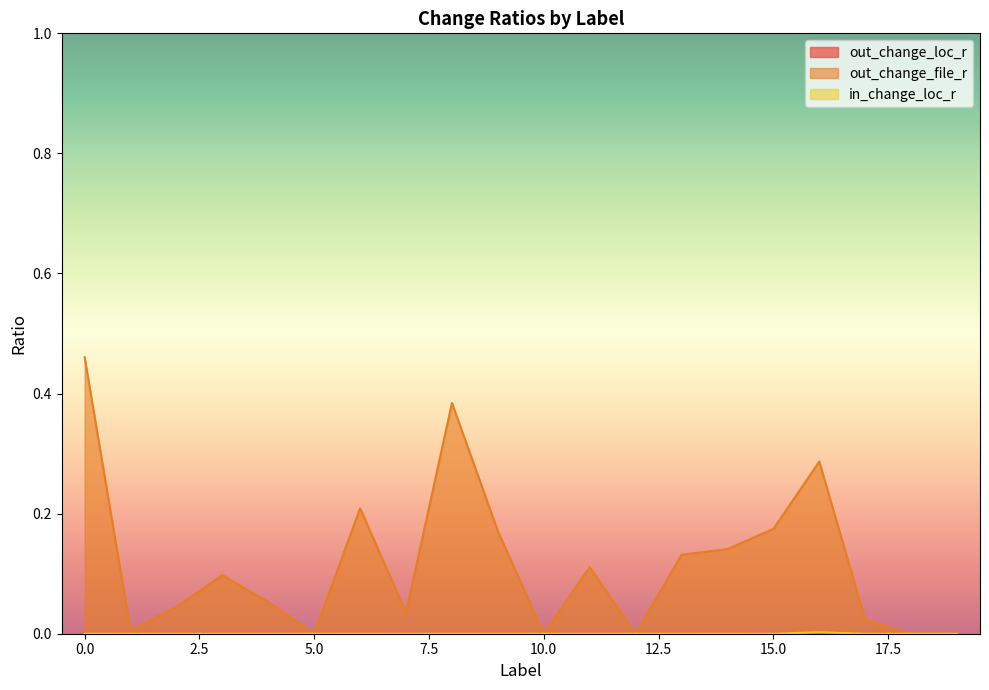

How many series are shown in this chart?

3